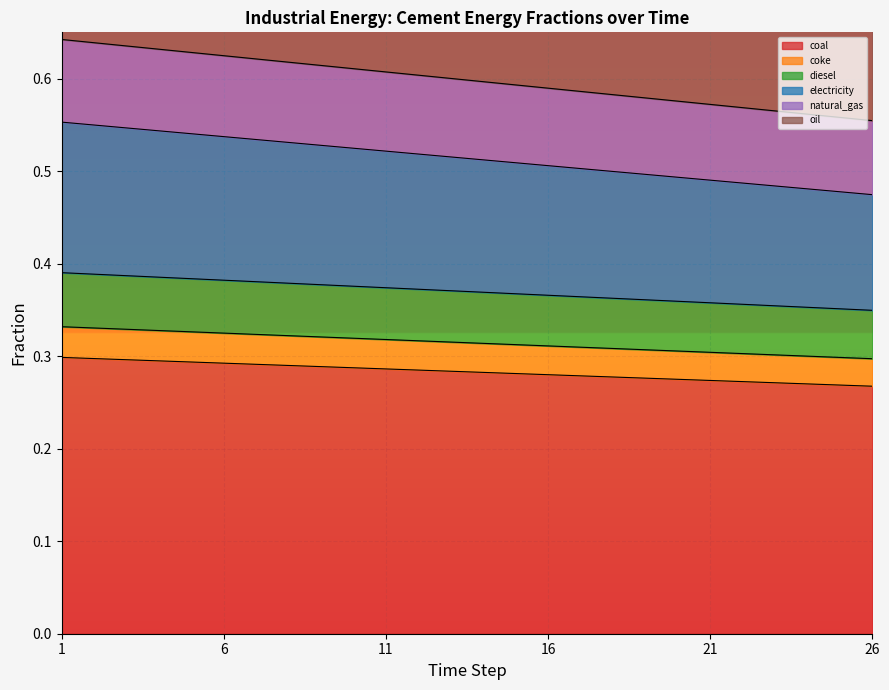

Which category has the highest value in the frac_inen_energy_cement_oil series?

1